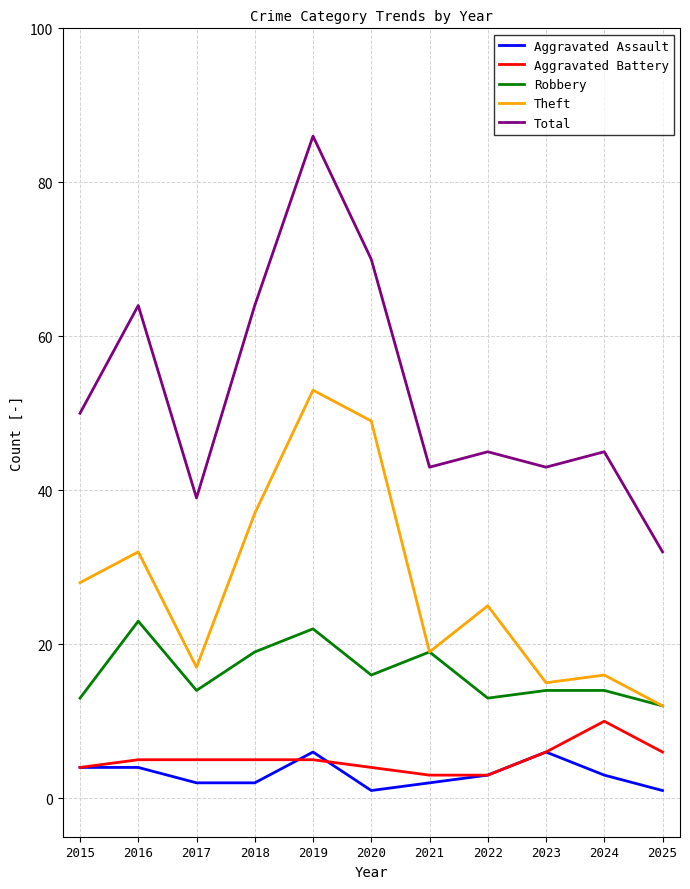

True or false: Theft and Aggravated Battery cross at least once.

False